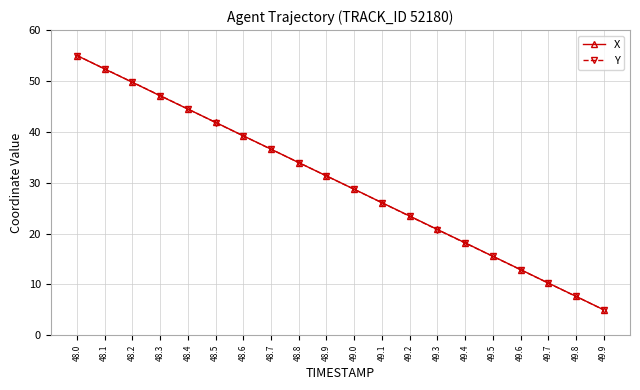

Which category has the highest value in the Y series?

48.0